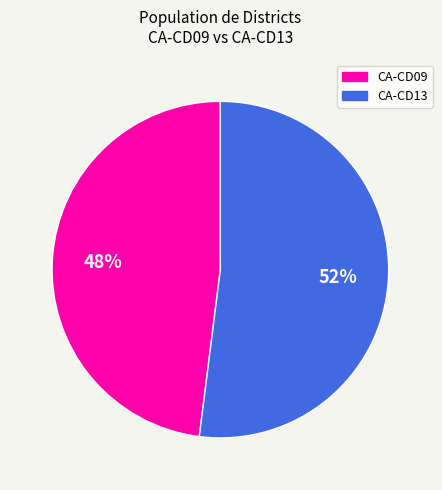

Is there a majority slice in this chart?

Yes